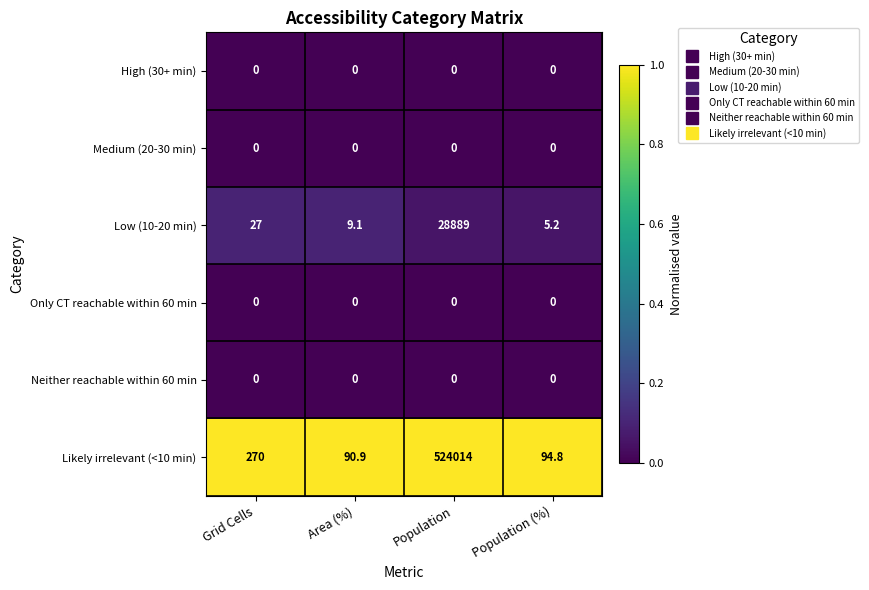

Rank the categories by Low (10-20 min) value from lowest to highest.

Population (%), Area (%), Grid Cells, Population